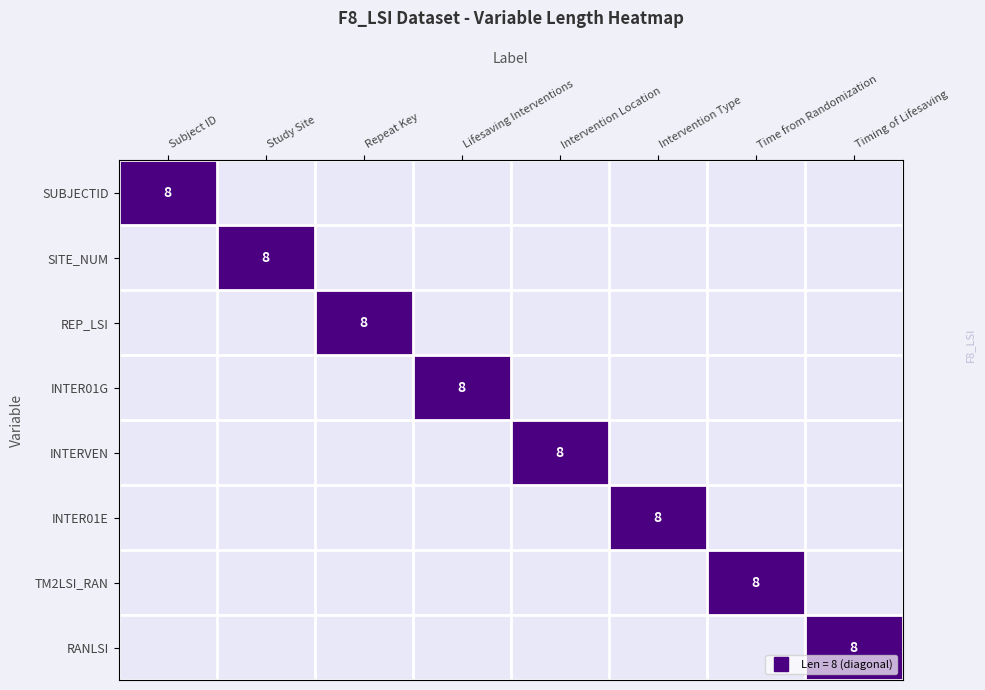

At how many categories does at least one series exceed 6?

8